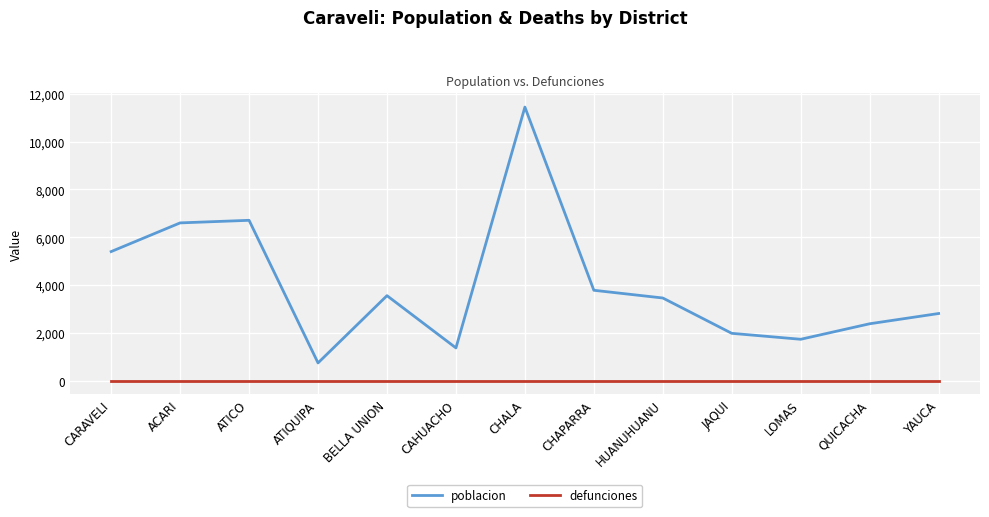

What is the sum of all poblacion values?

51985